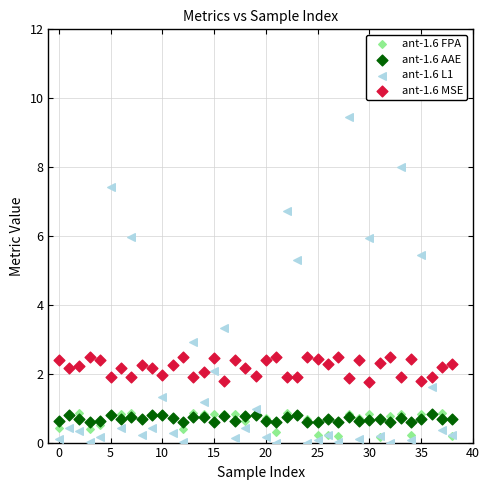

What are all the series names shown in the legend?

ant-1.6 FPA, ant-1.6 AAE, ant-1.6 L1, ant-1.6 MSE